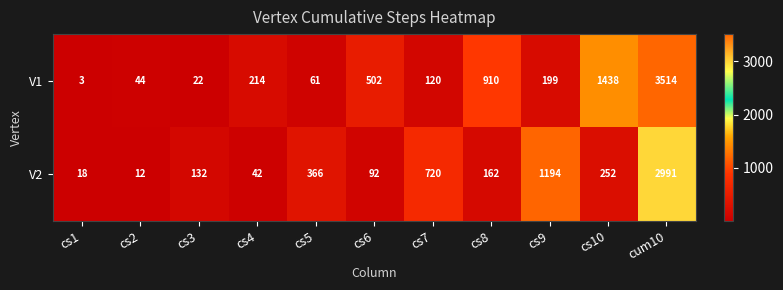

Which category has the lowest value in the V1 series?

cs1